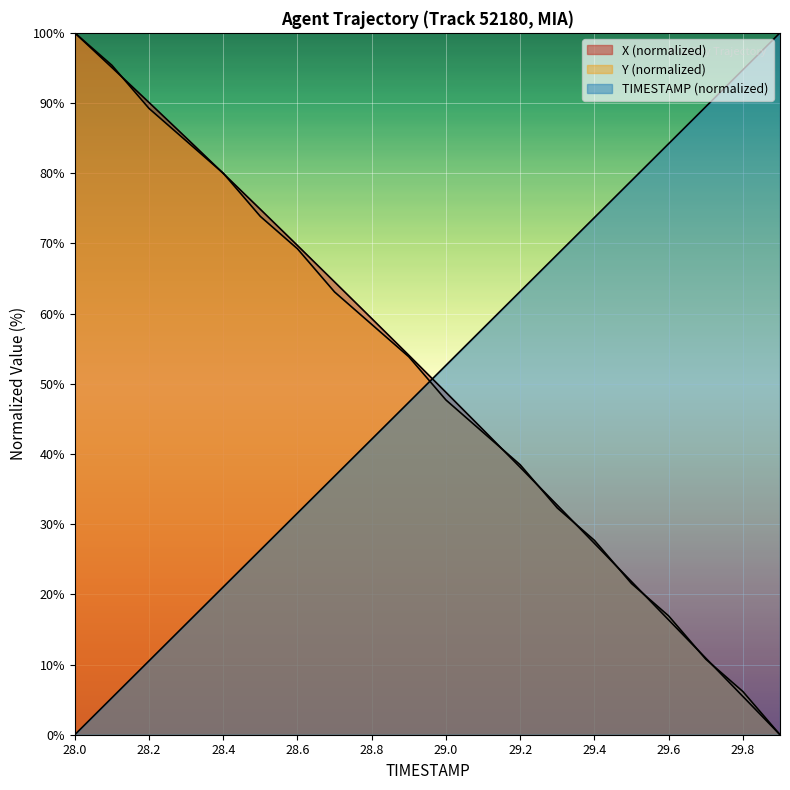

Which series ends up on top after the final intersection of TIMESTAMP and X?

TIMESTAMP